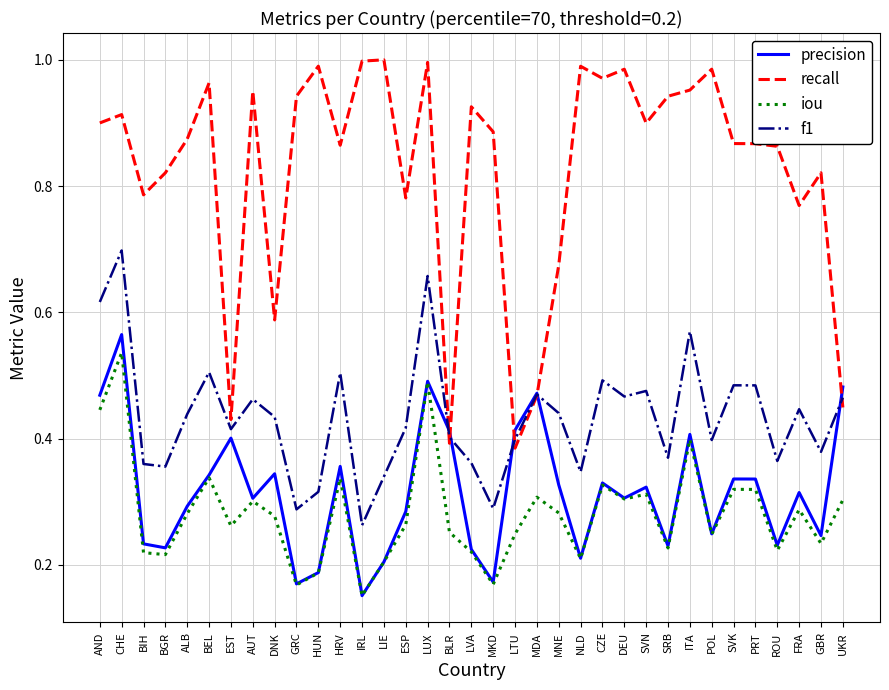

Which series has the widest spread of values?

recall